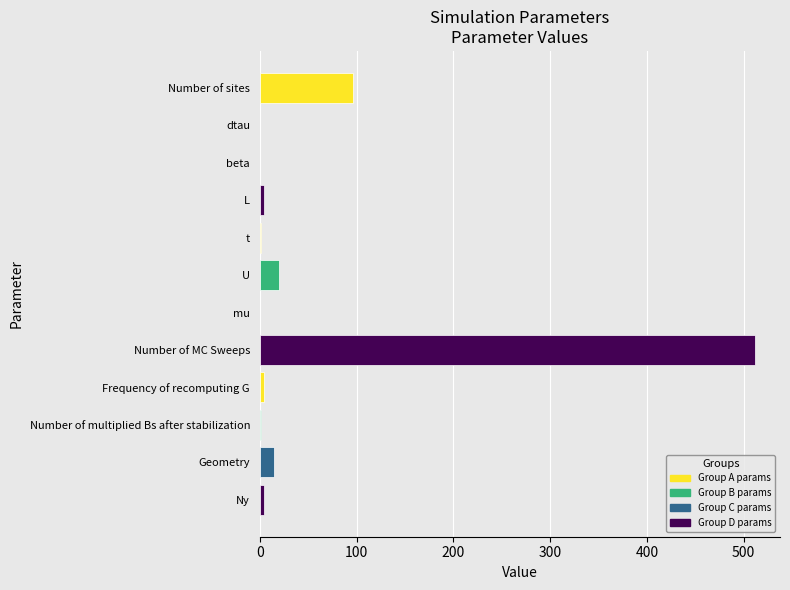

At which label is the value closest to 256?

Number of sites